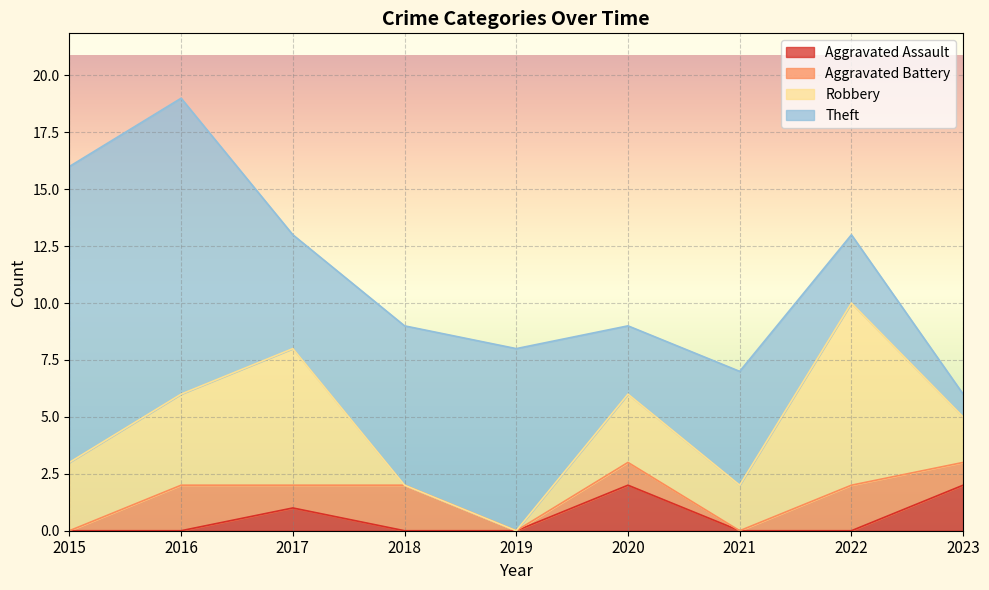

At how many categories does at least one series exceed 3?

7